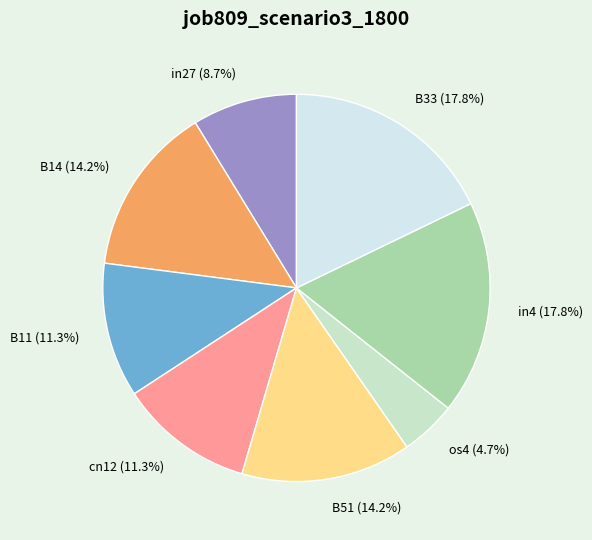

True or false: cn12 accounts for 11% of the total.

True